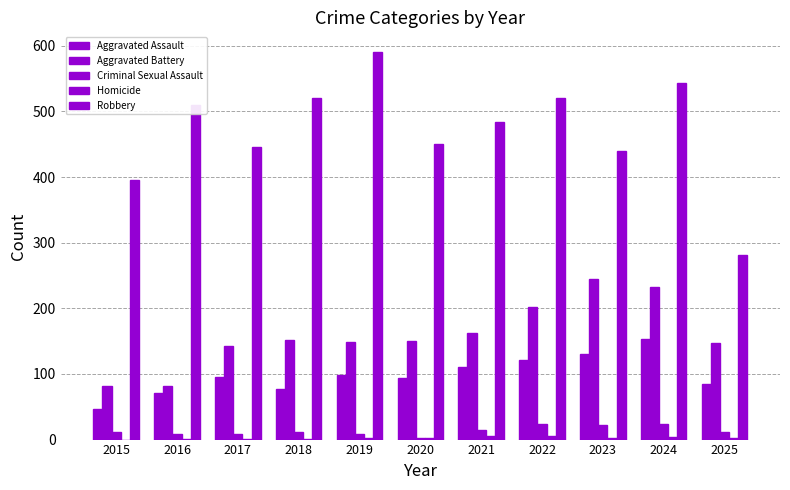

Which has a higher value, 2017 or 2024?

2024